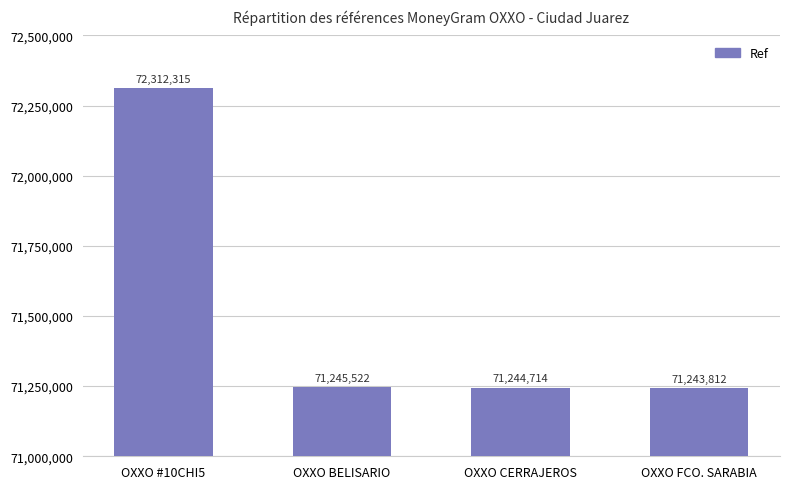

Which has a higher value, OXXO #10CHI5 or OXXO FCO. SARABIA?

OXXO #10CHI5